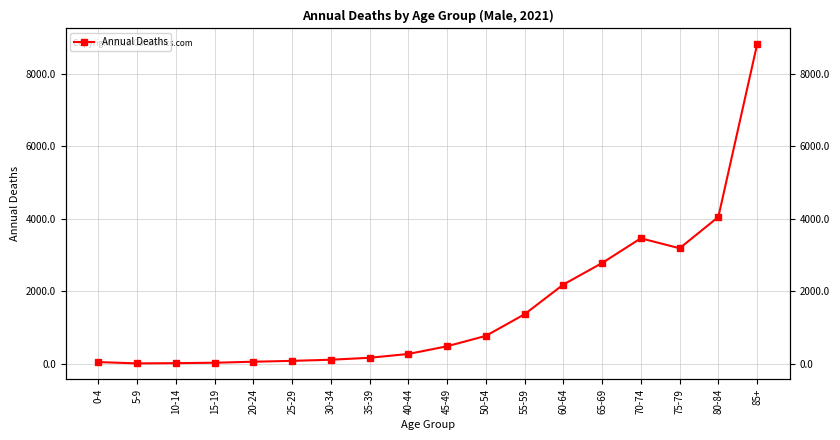

Is this an area chart (filled region under the line)?

No